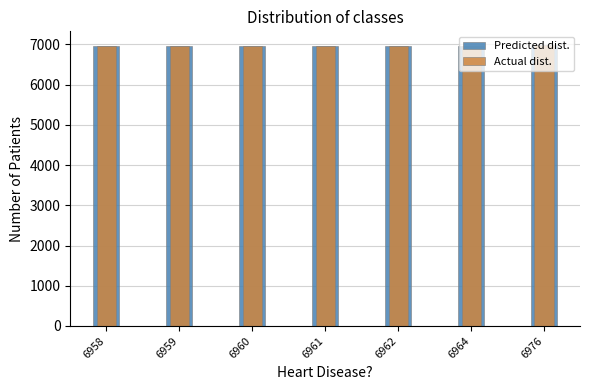

The value of Predicted dist. at 6958 is 6958. True or false?

True